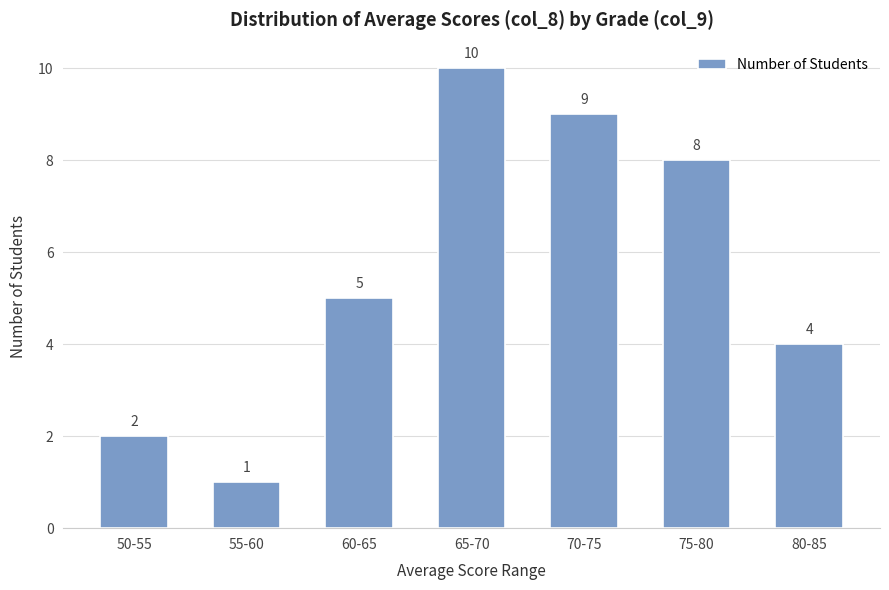

Which has a higher value, 65-70 or 80-85?

65-70